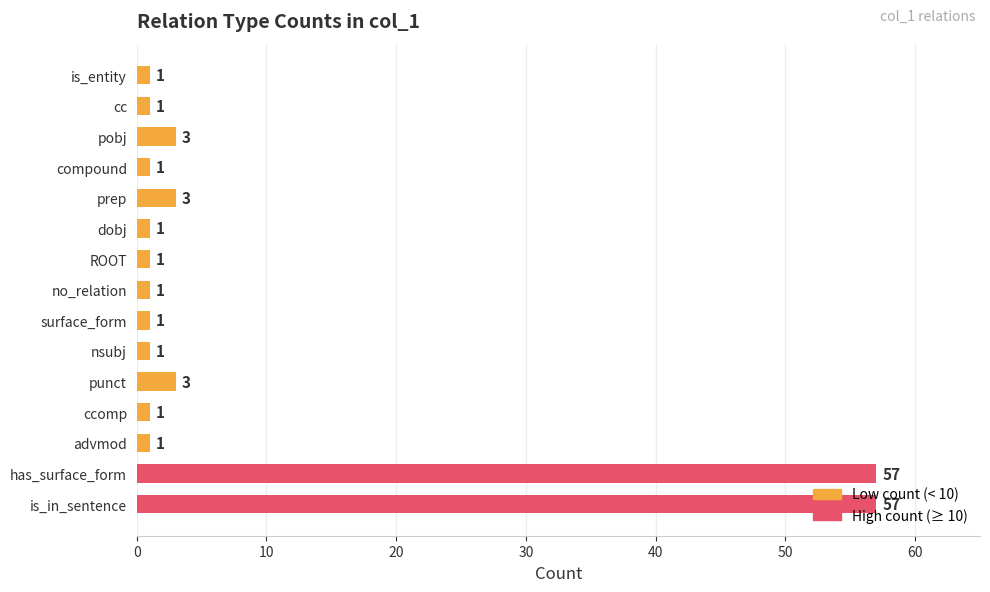

What is the greatest value displayed?

57